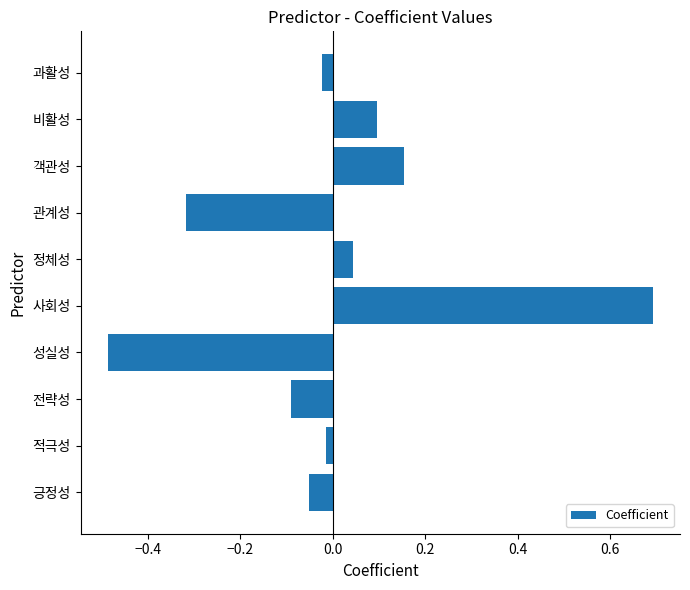

What is the difference between the maximum and second lowest values?

1.0